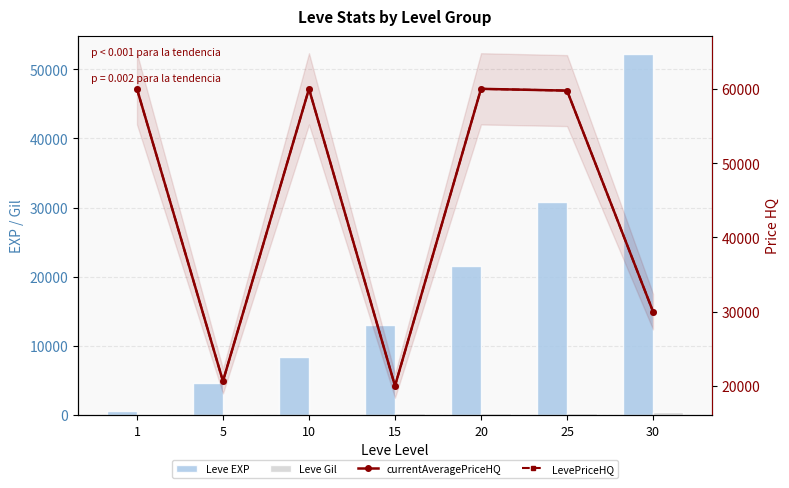

At which label is LevePriceHQ closest to 39999?

30